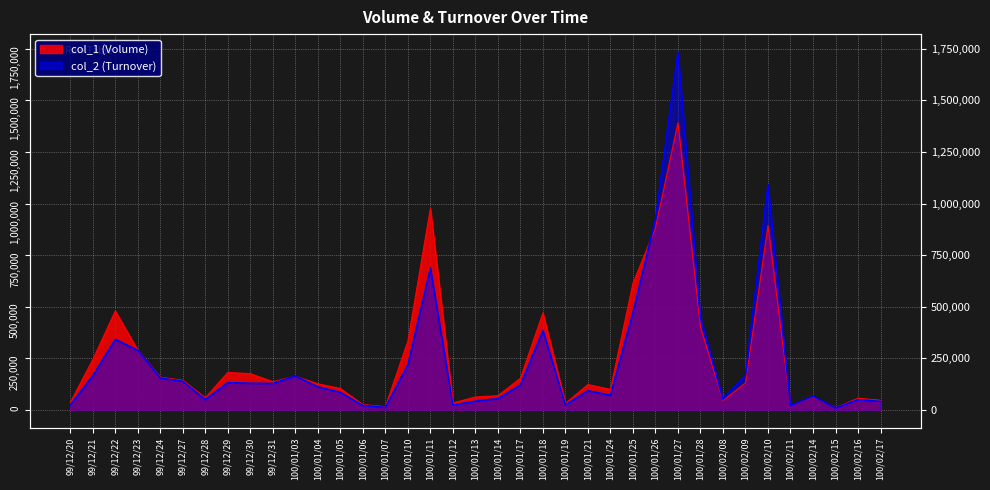

What is the value of the col_1 (Volume) point at the 14th from the left?

25000